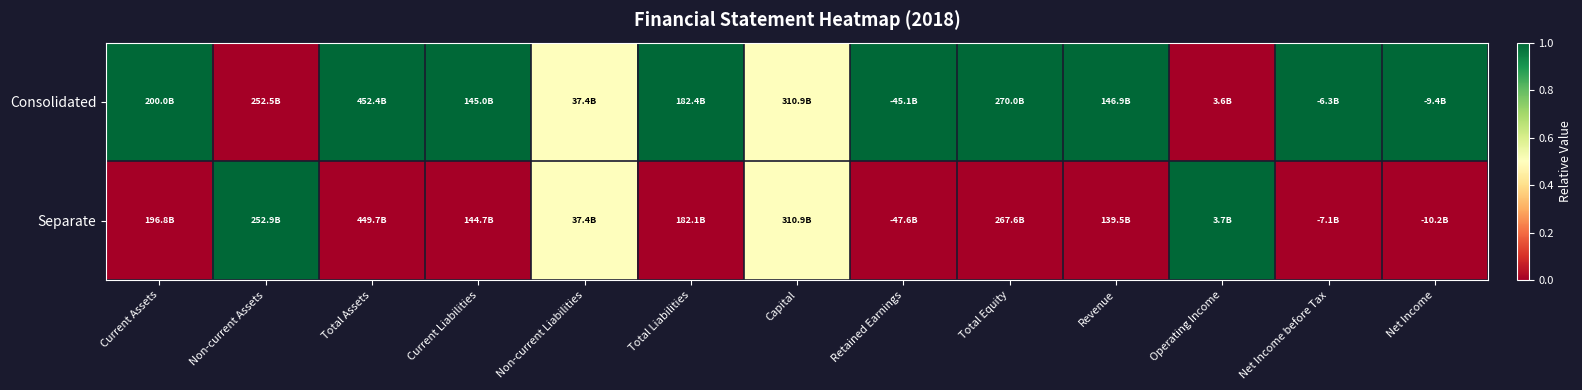

Between Non-current Liabilities and Total Liabilities, which series saw the biggest shift?

Consolidated